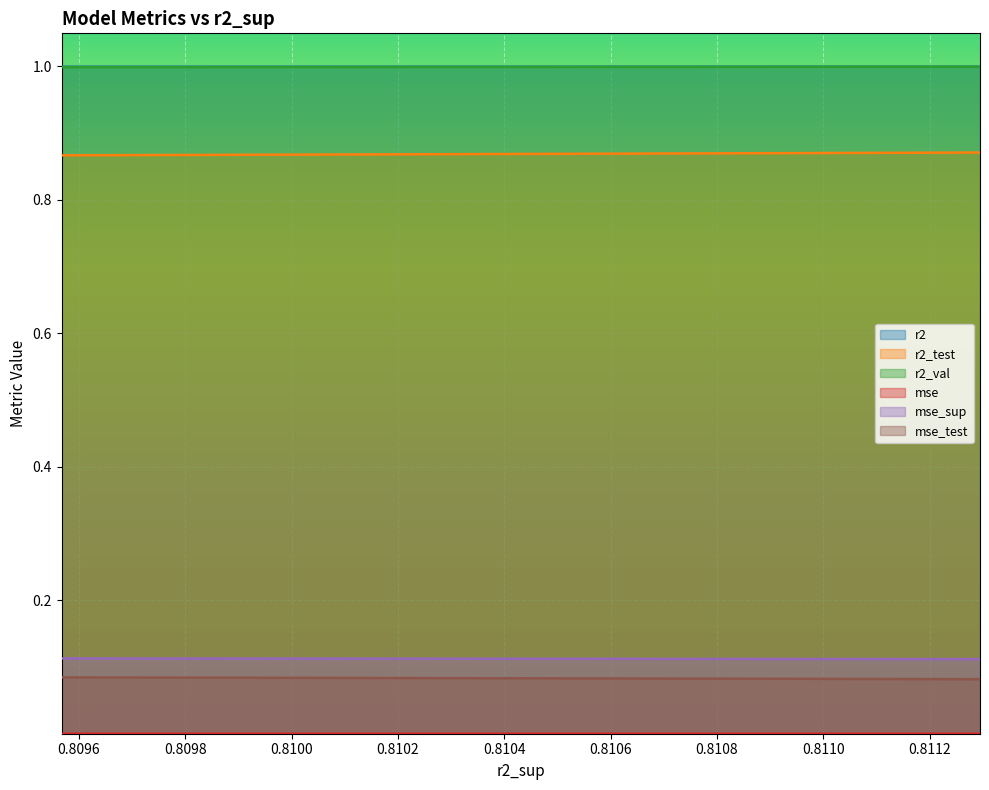

What is the maximum value for r2_val?

1.0